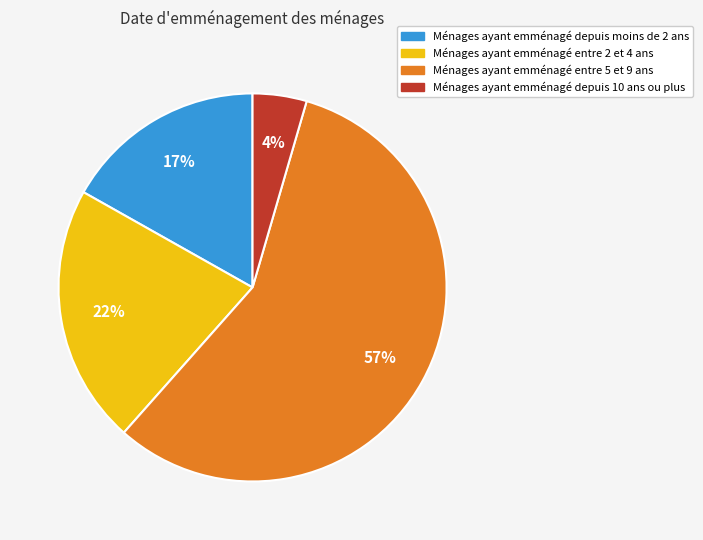

Is there any slice that represents more than half of the pie?

Yes